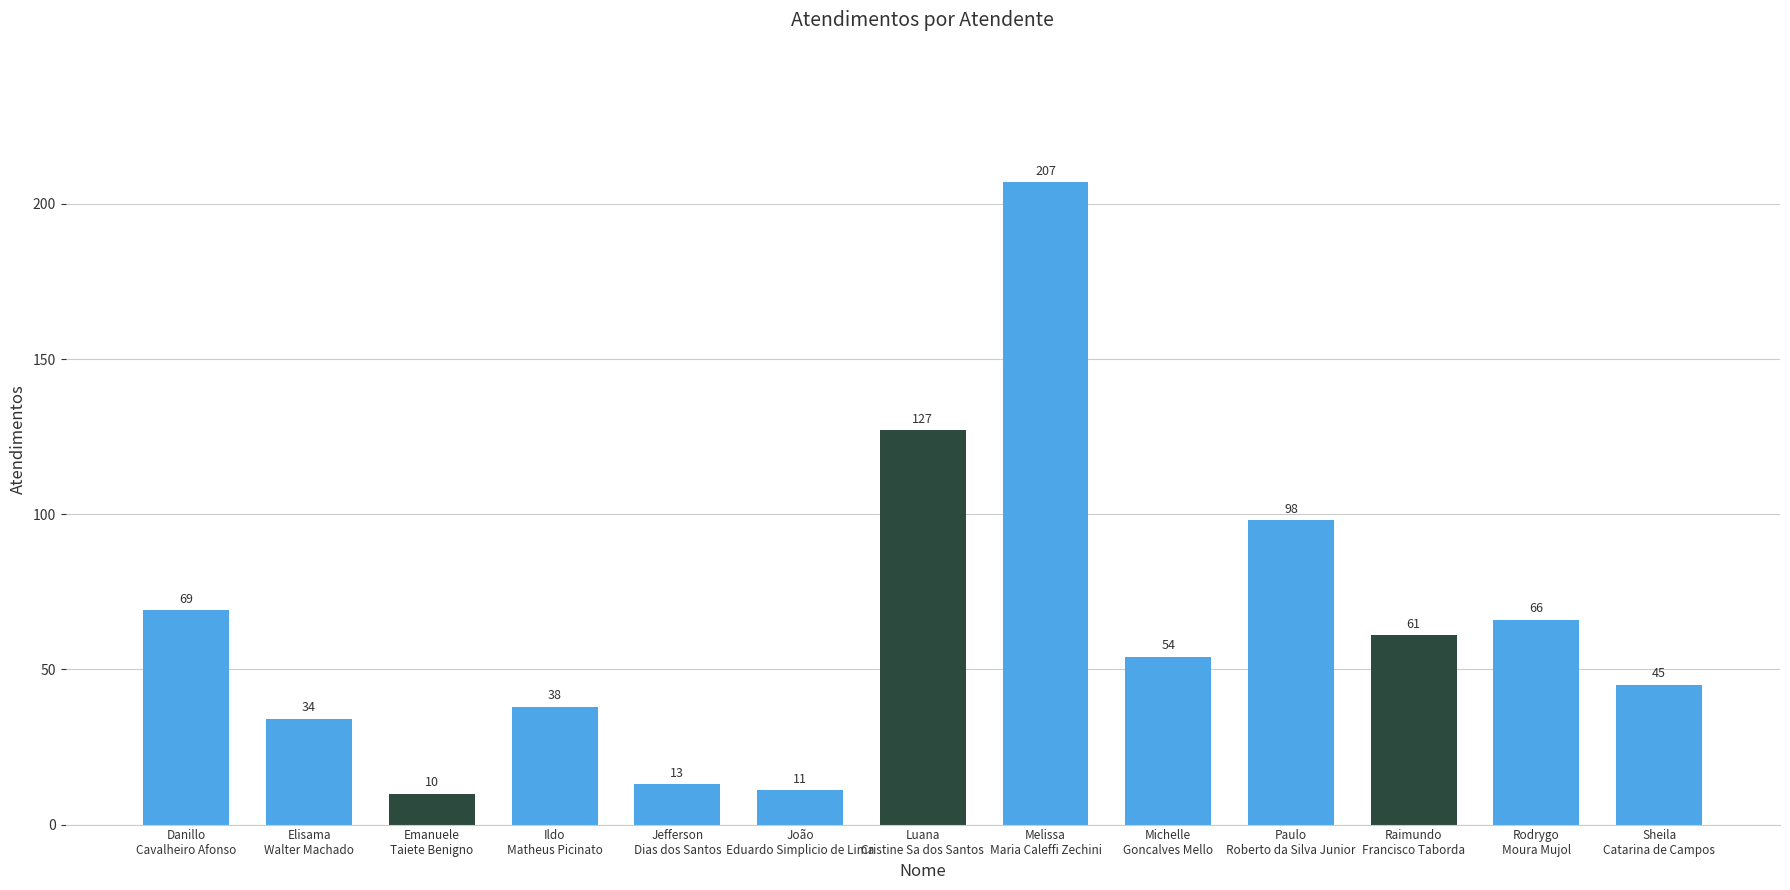

What is the label of the 5th bar from the right?

Michelle
Goncalves Mello